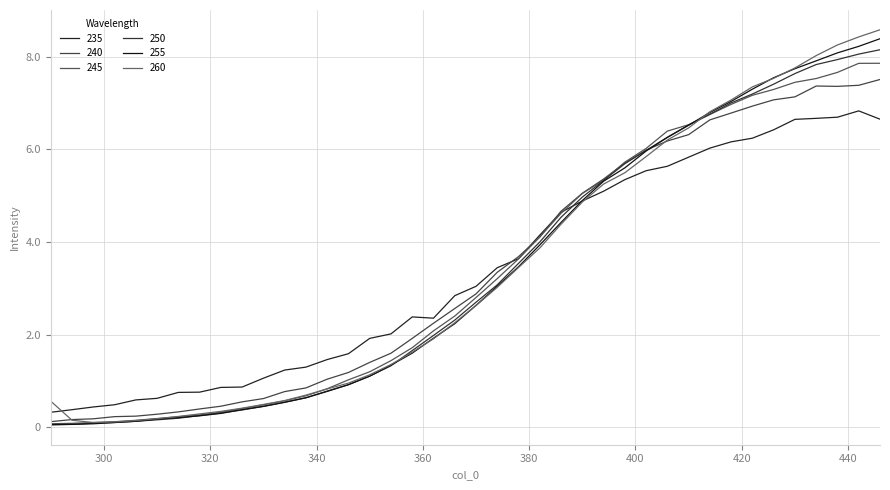

Does the chart display data point markers on the line(s)?

No